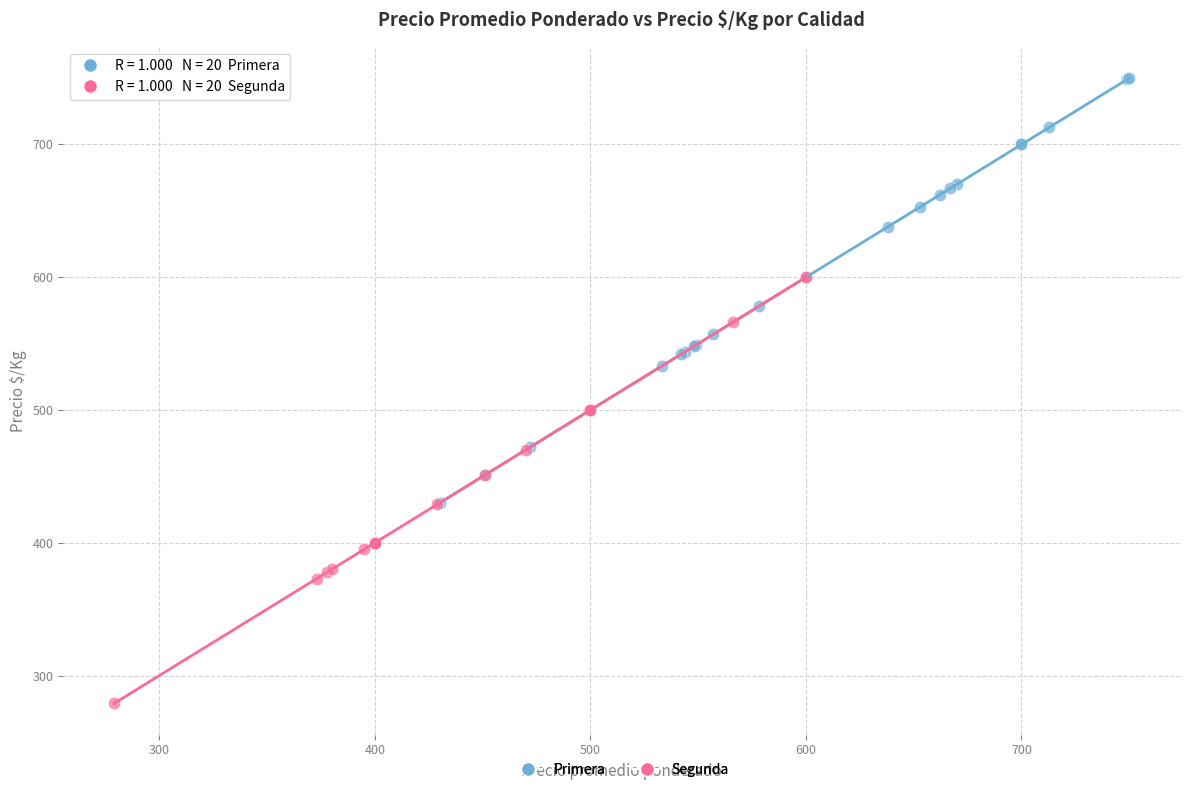

Which series contains the highest Y value?

Primera